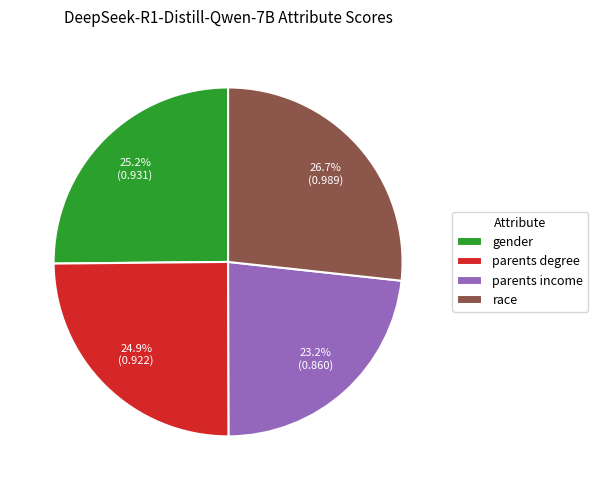

To the nearest percent, what portion does race represent?

27%